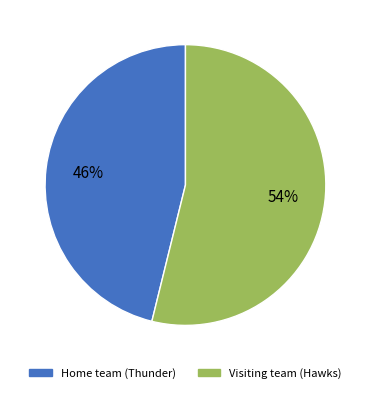

To the nearest percent, what is the combined percentage of Visiting team (Hawks) and Home team (Thunder)?

100%